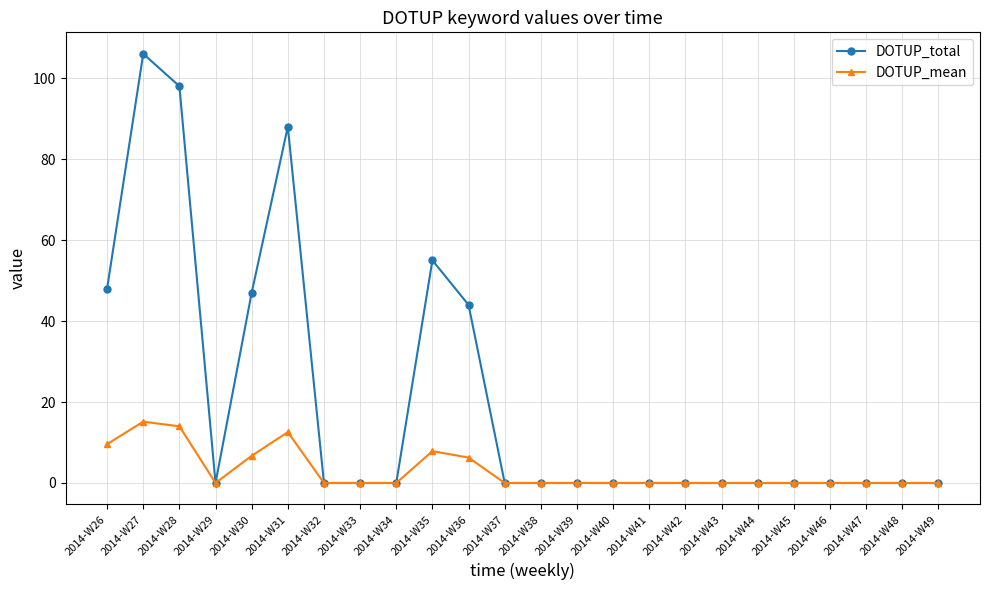

The value of DOTUP_mean at 2014-W32 is -10.3. True or false?

False